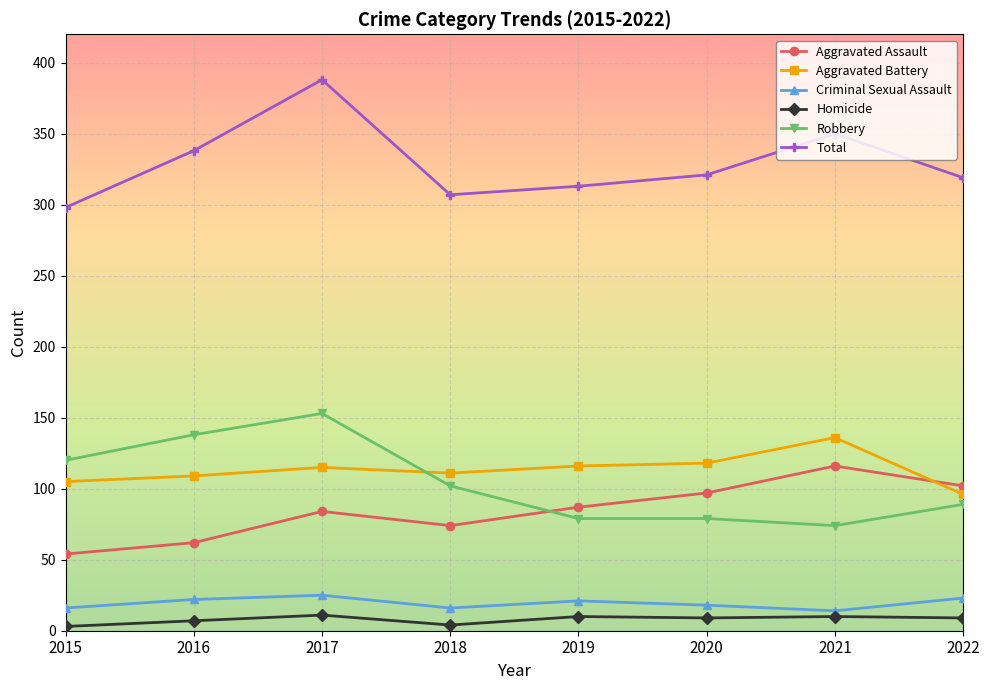

List the series in order of their peak value, lowest first.

Homicide, Criminal Sexual Assault, Aggravated Assault, Aggravated Battery, Robbery, Total